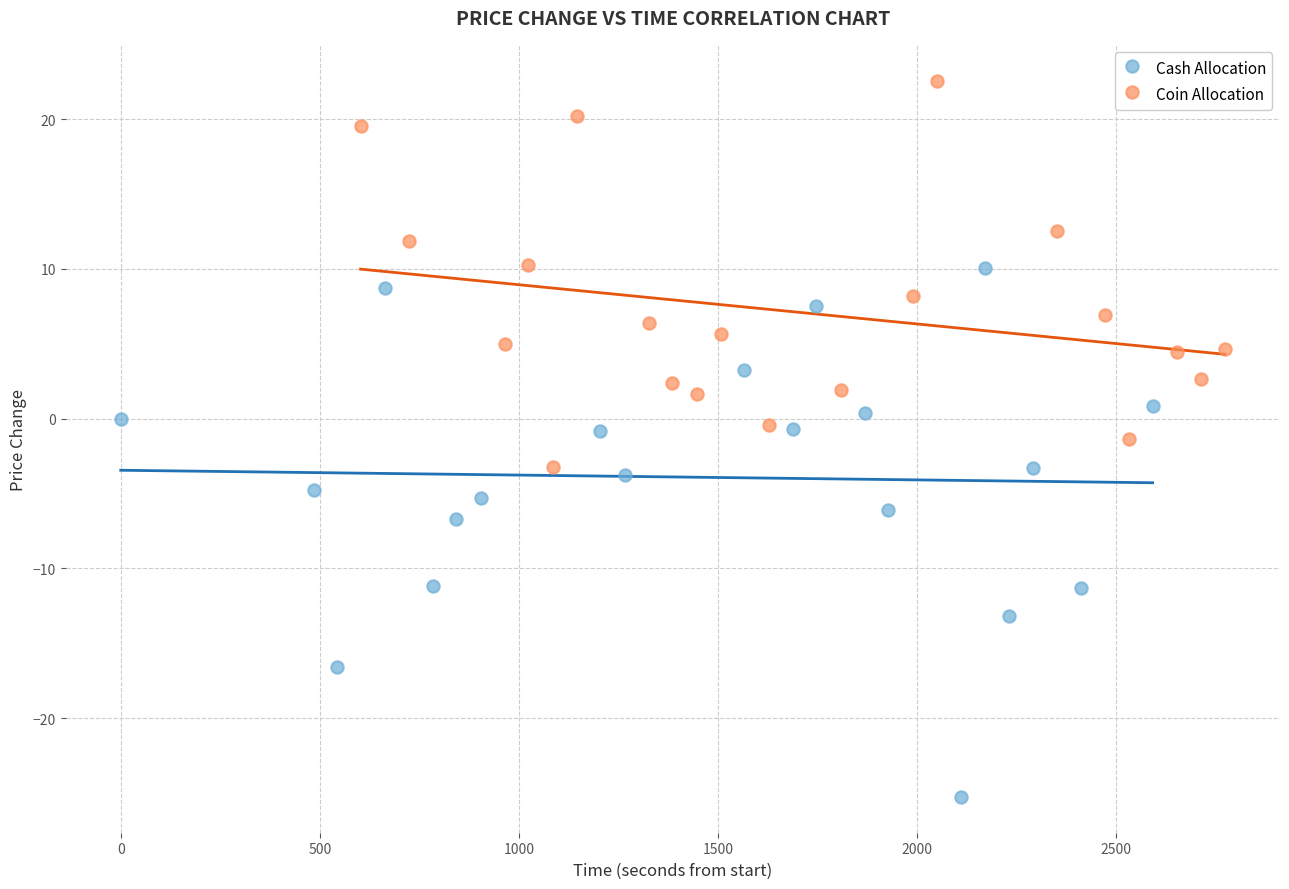

Which series reaches the minimum Y coordinate?

Cash Allocation